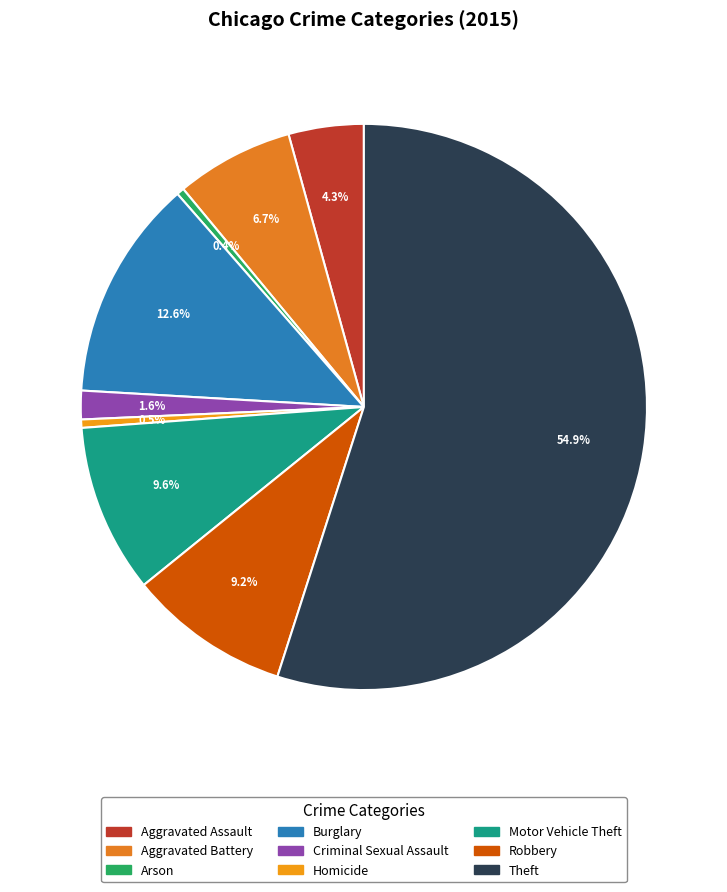

What is the majority slice?

Theft